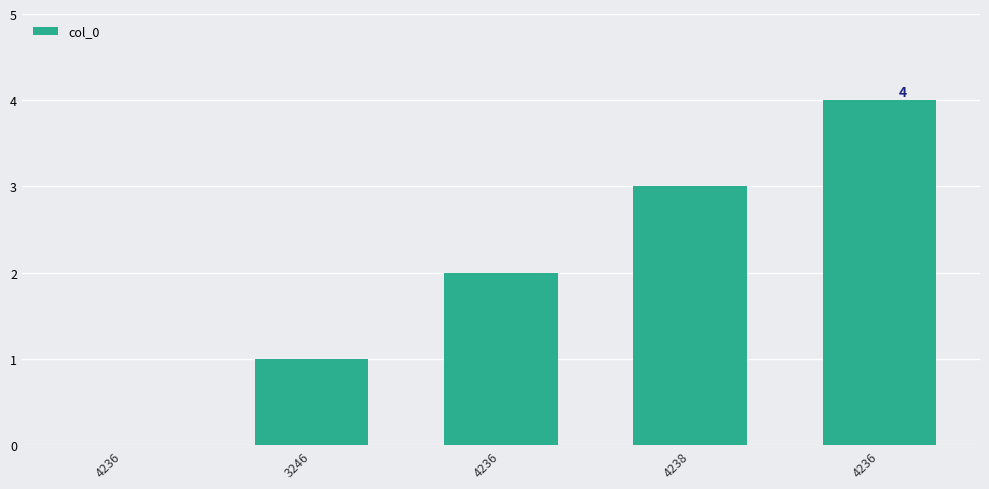

Are the bars horizontal?

No